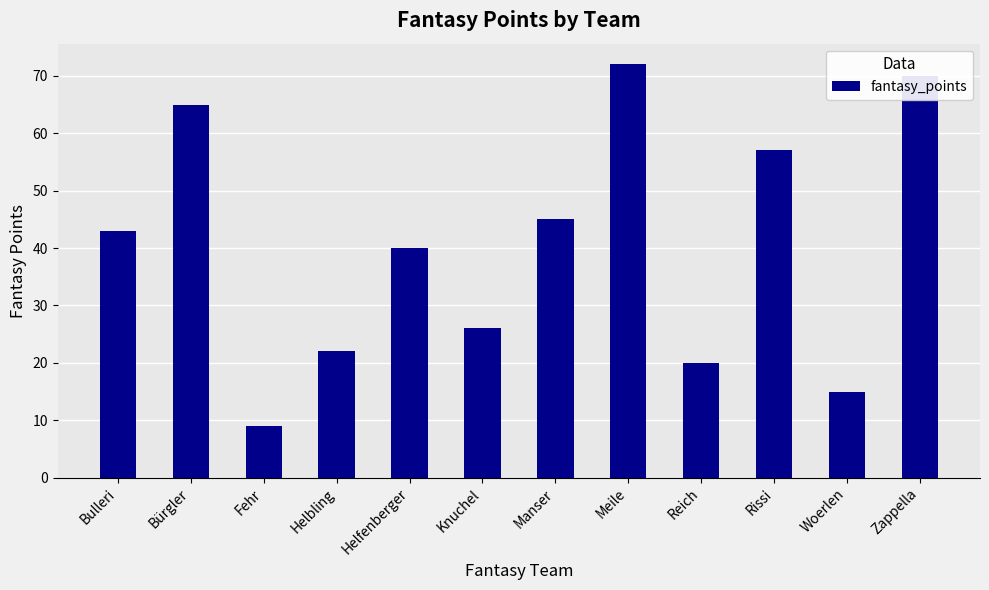

Is it true that the value at Rissi is 85?

False